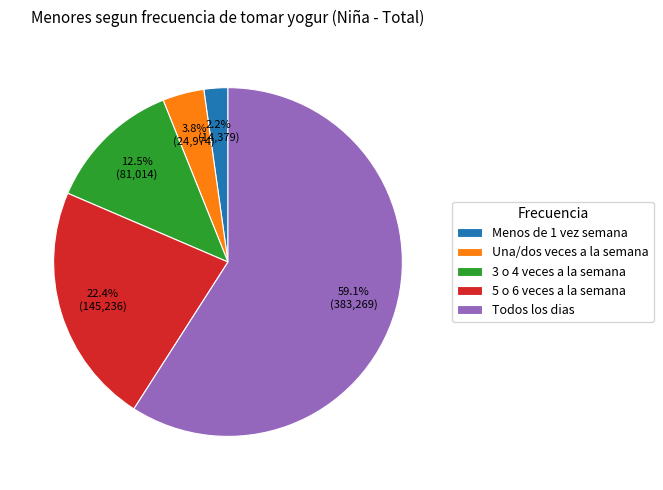

Does Todos los dias account for over 50% of the chart?

Yes